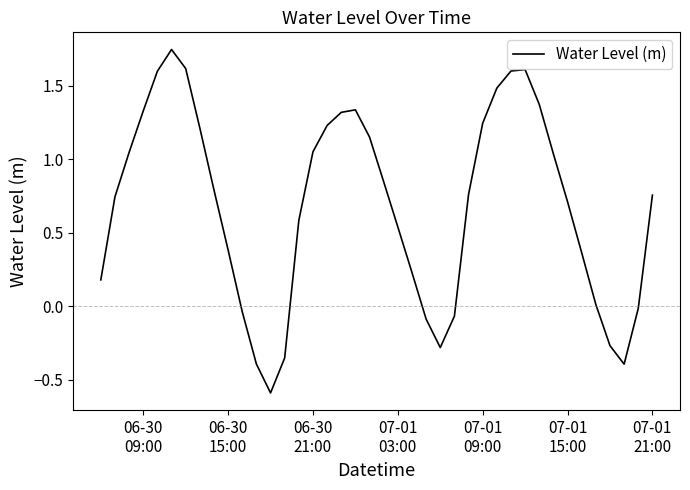

What is the smallest value displayed?

-0.6